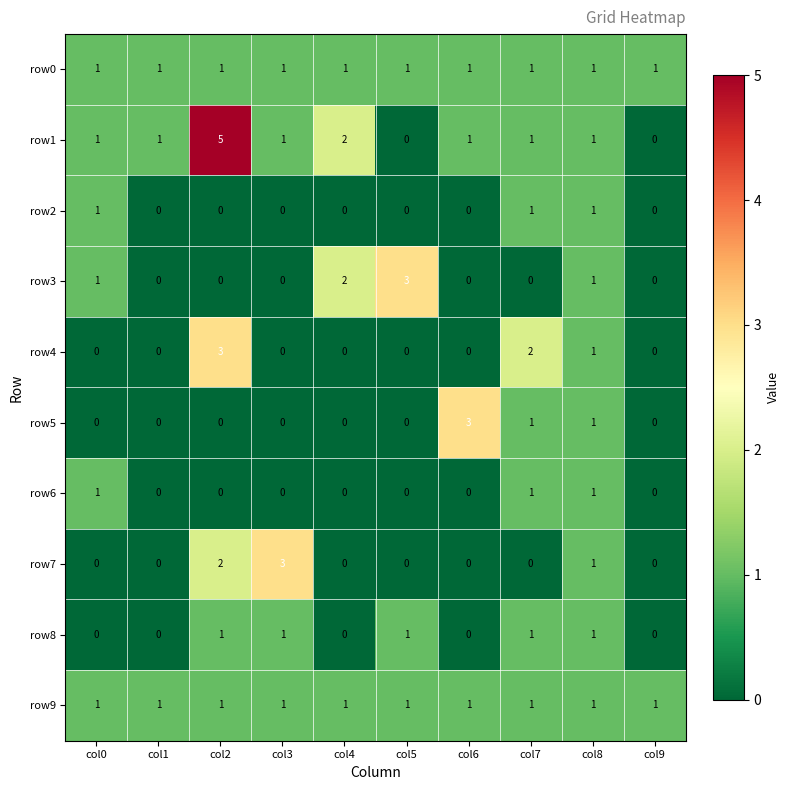

Between col3 and col7, which series saw the biggest shift?

row7